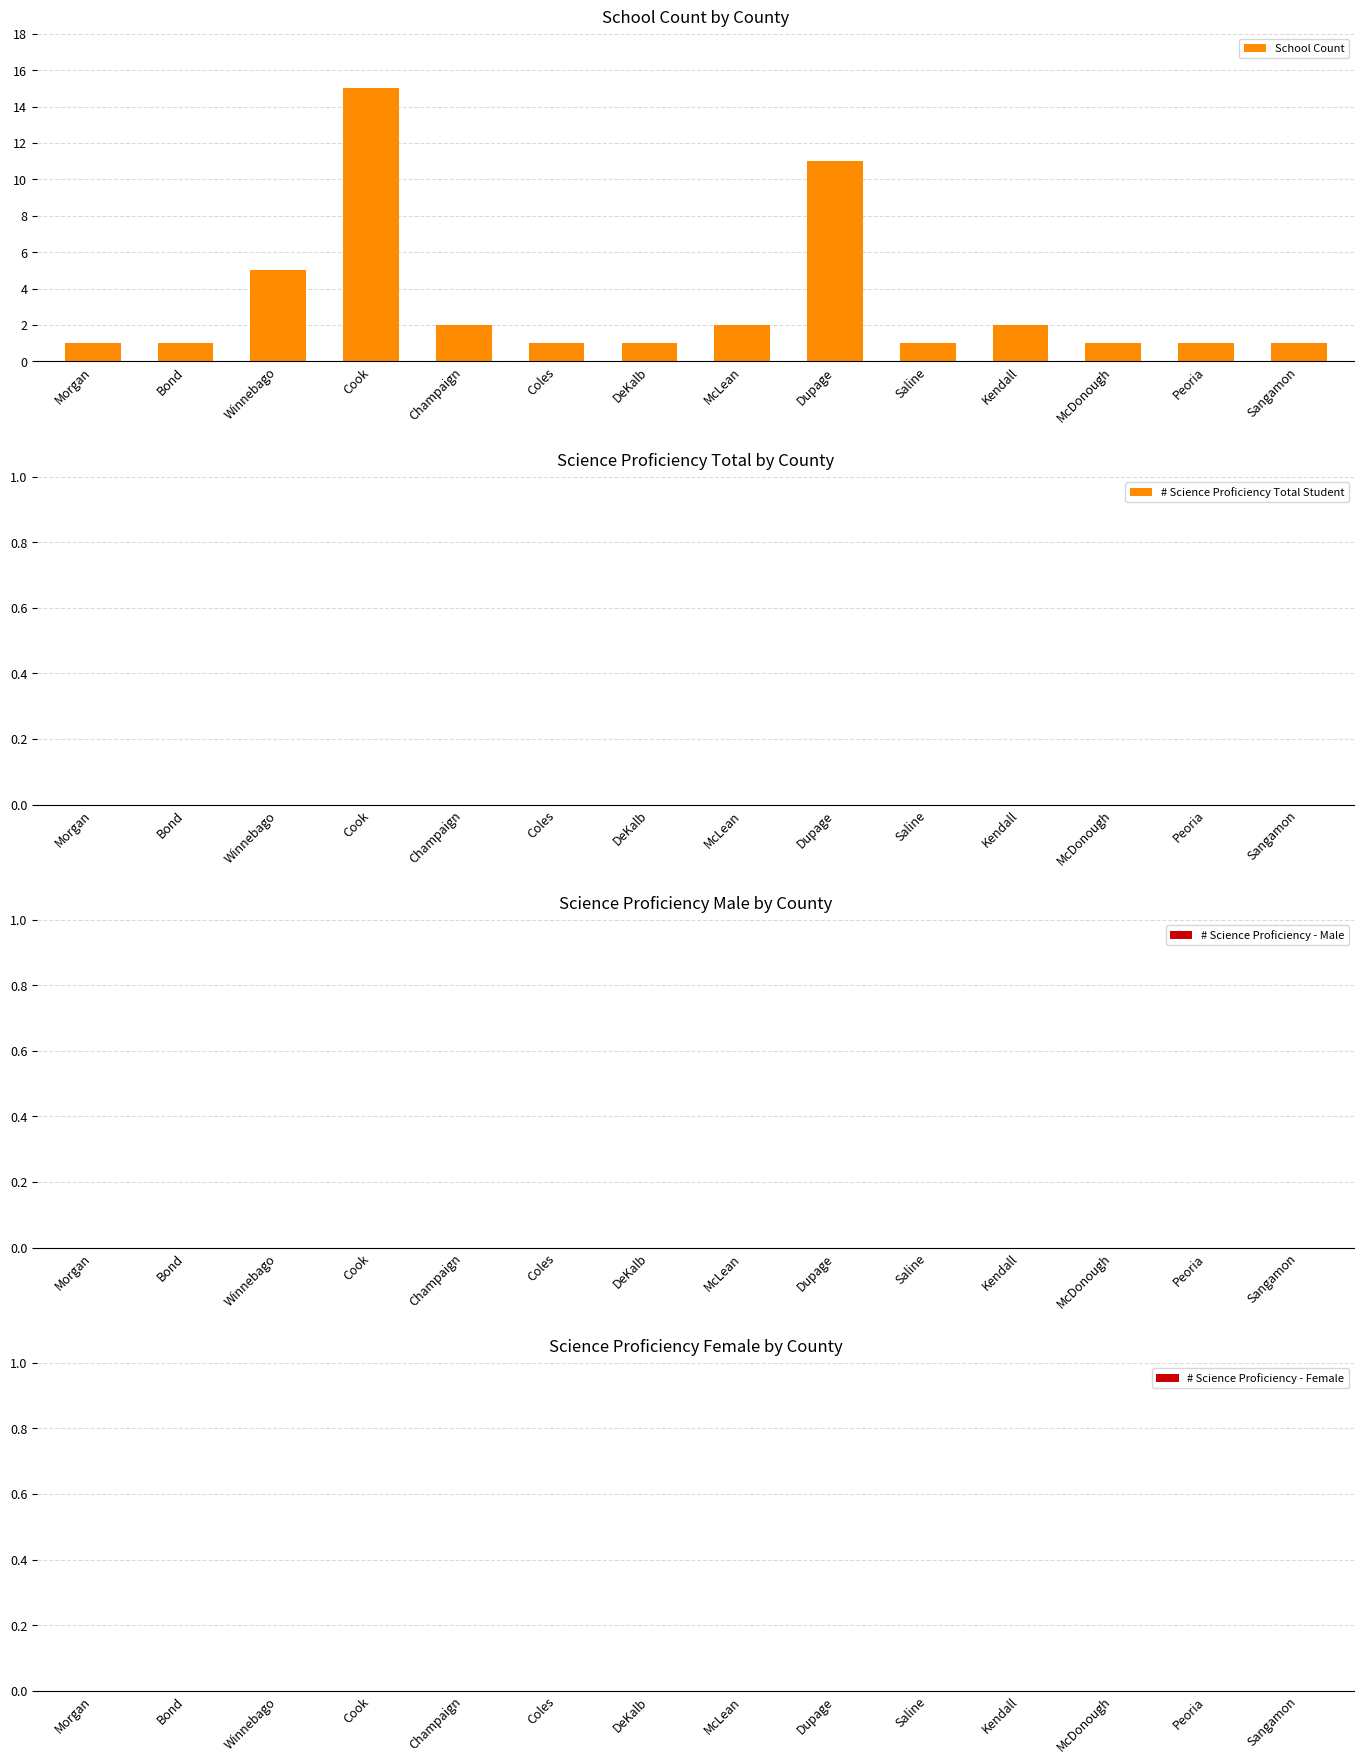

What is the ratio of the value at Winnebago to the value at Champaign?

2.5